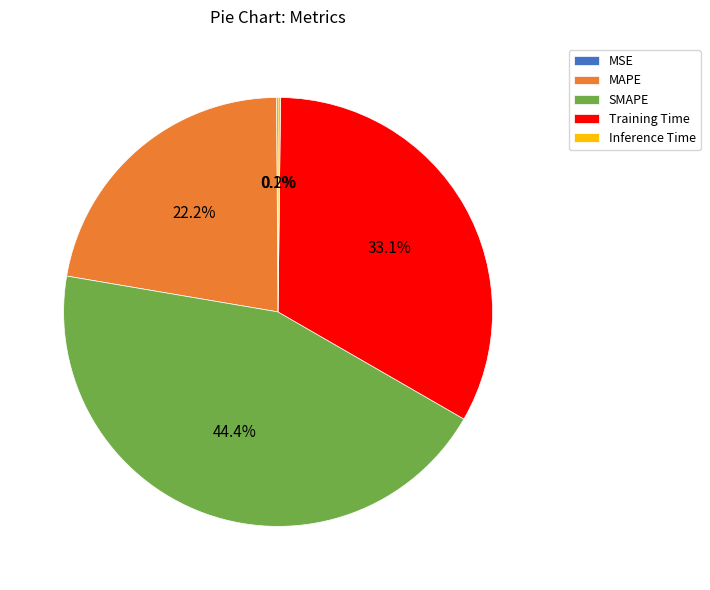

Is it true that SMAPE is 30% of the pie?

False